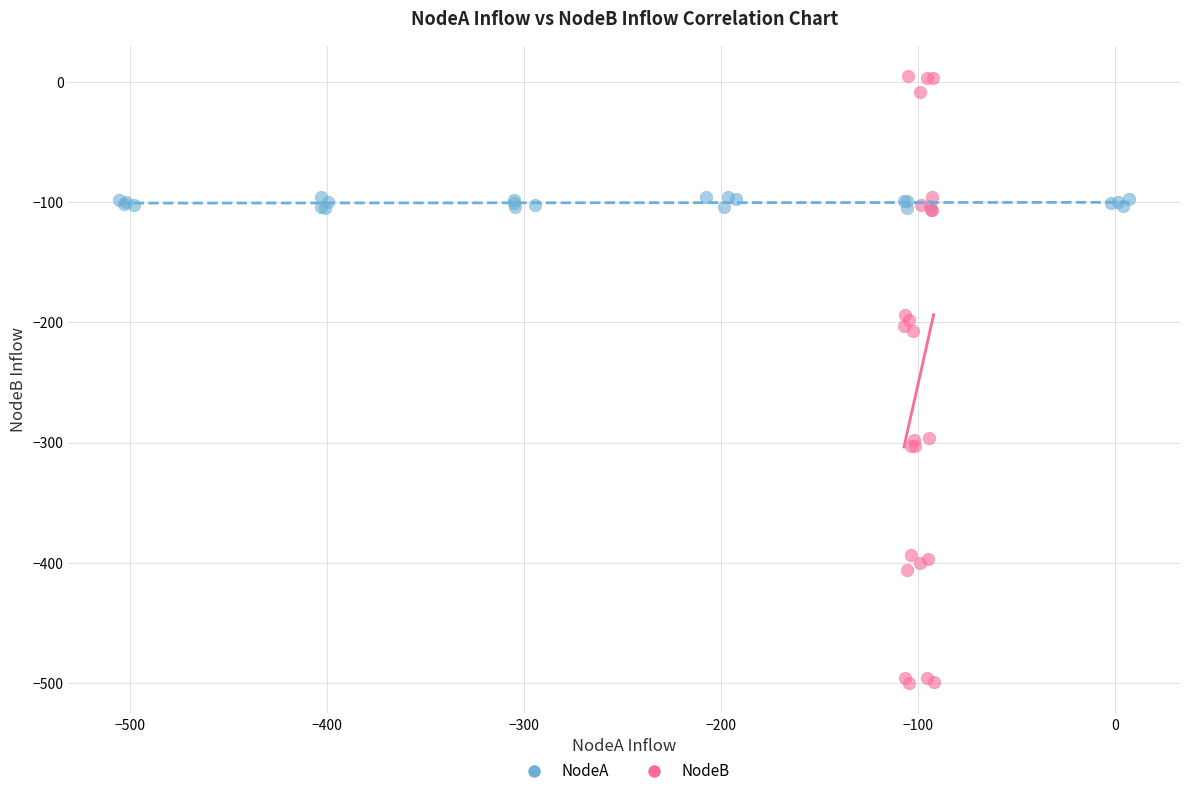

Which series contains the highest Y value?

NodeB